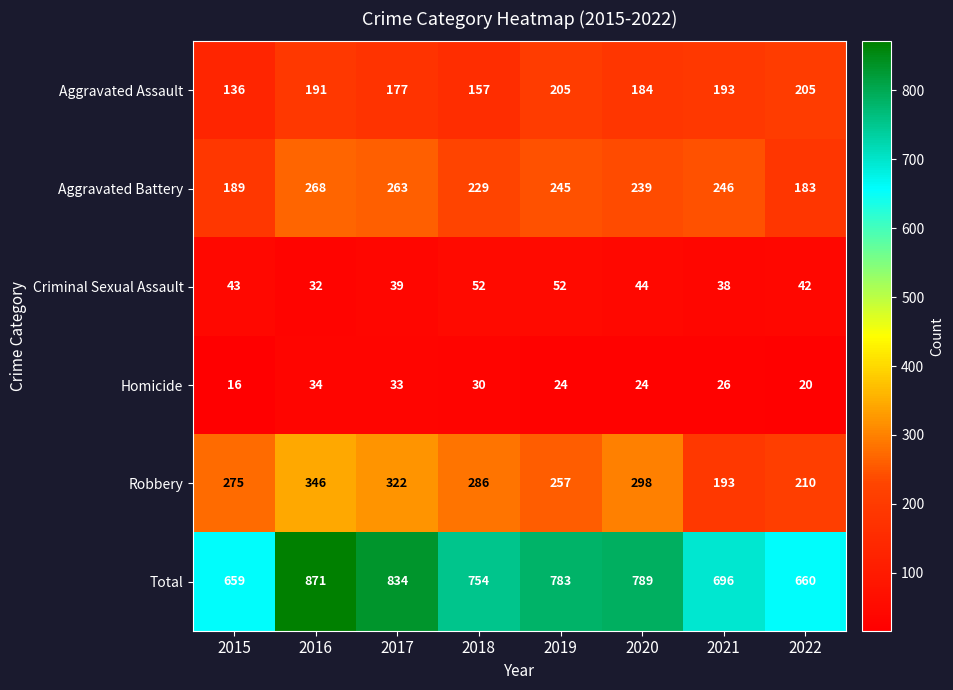

Which label corresponds to the smallest value in the chart?

2015